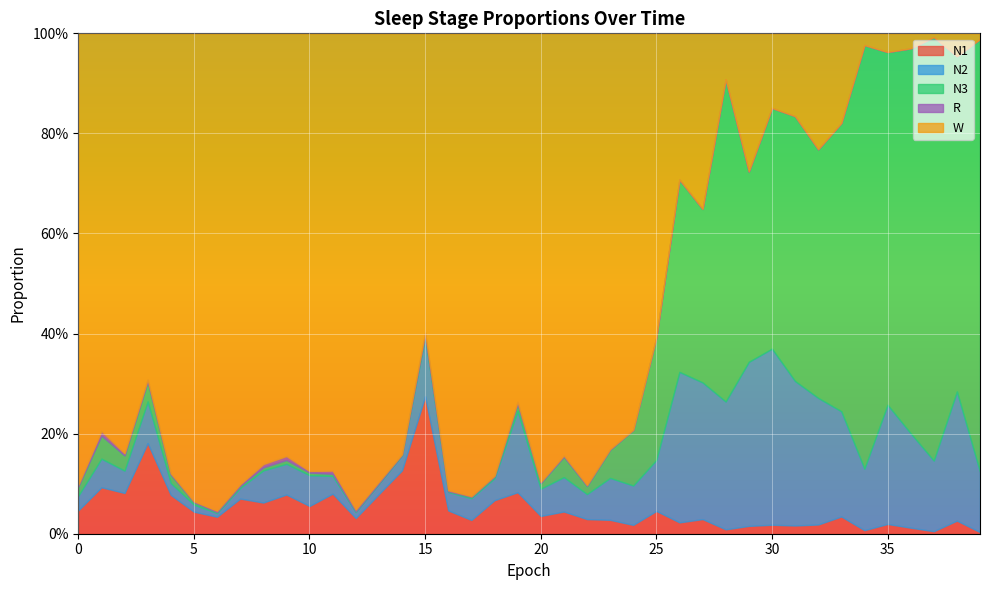

What is the difference between the W values at 2 and 5?

0.1